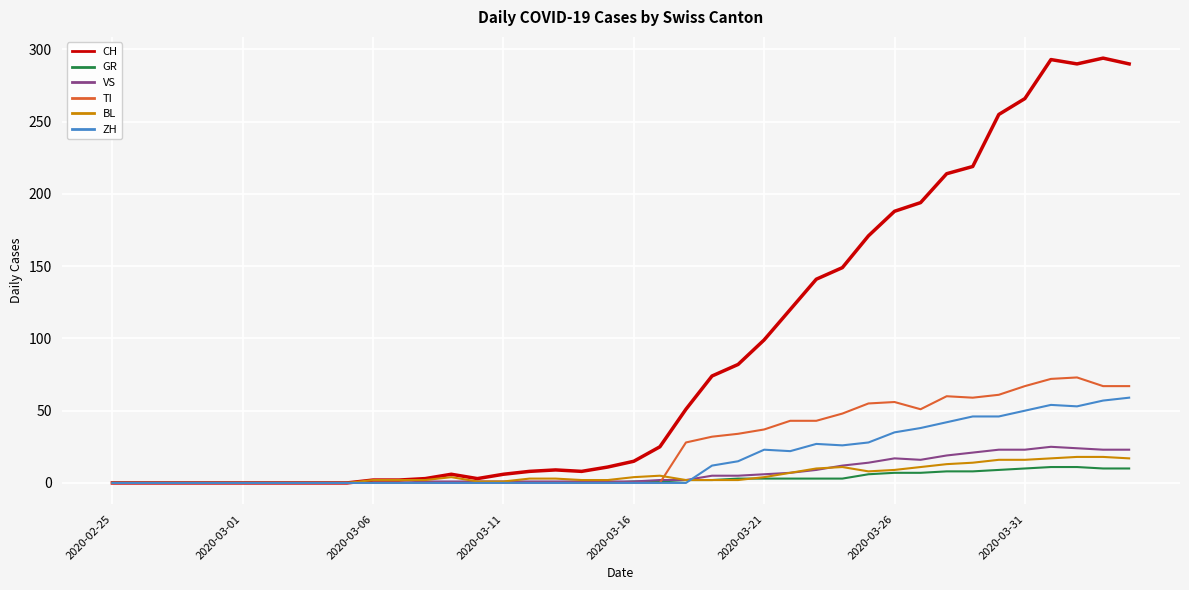

Which series has the widest spread of values?

CH